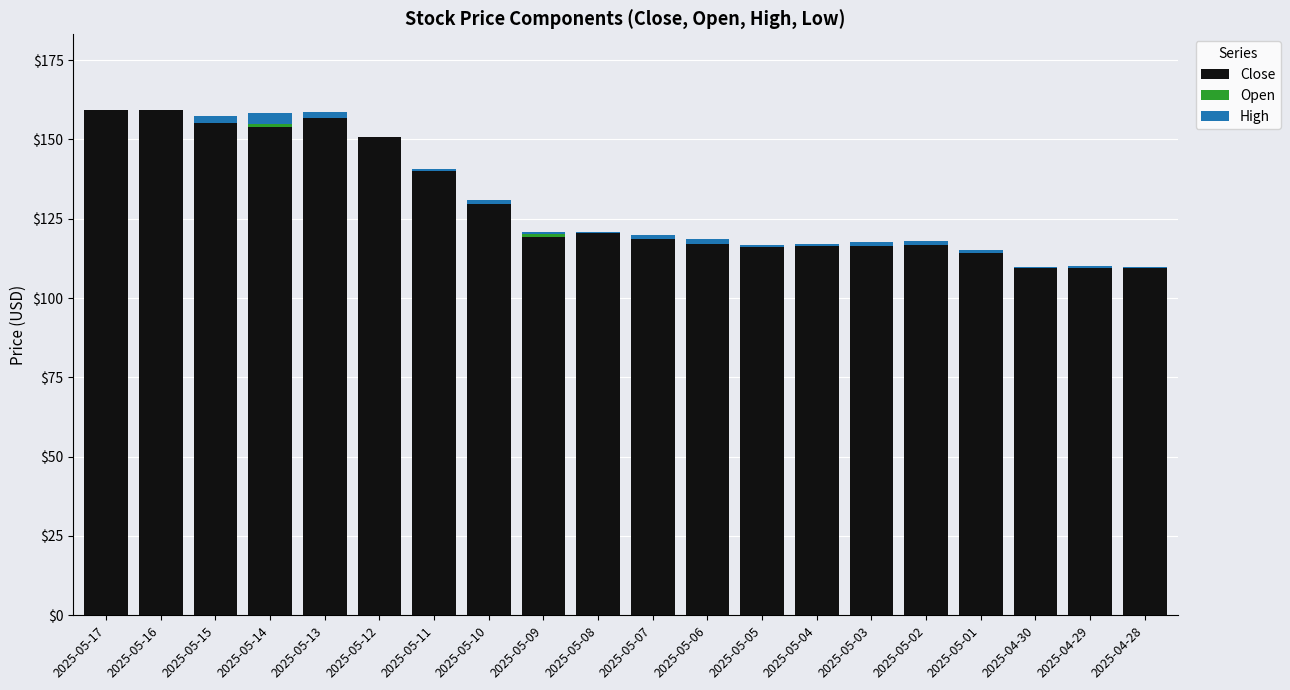

What is the sum of all Close values?

2588.2